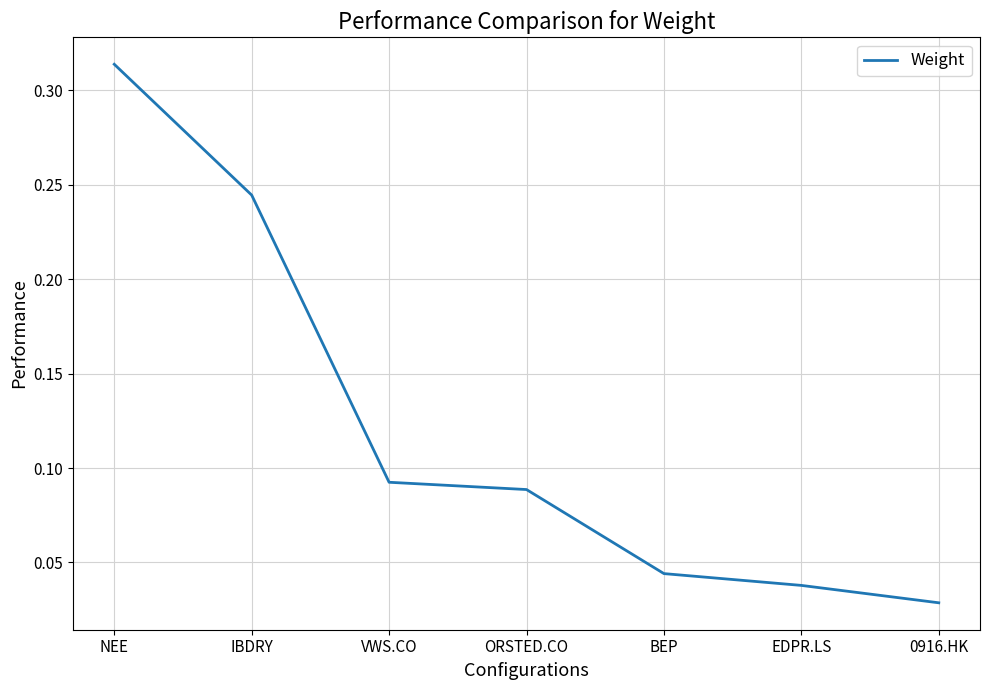

What position from the right is ORSTED.CO?

4